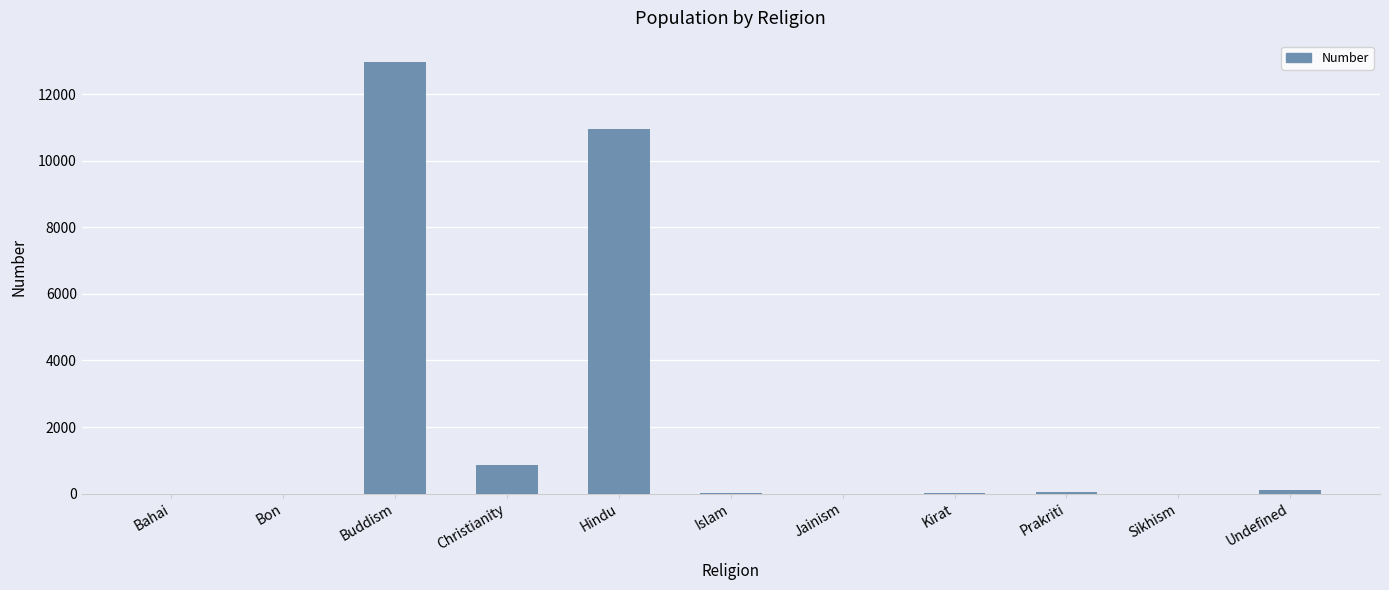

The chart shows a value of 1 at Bahai. True or false?

True